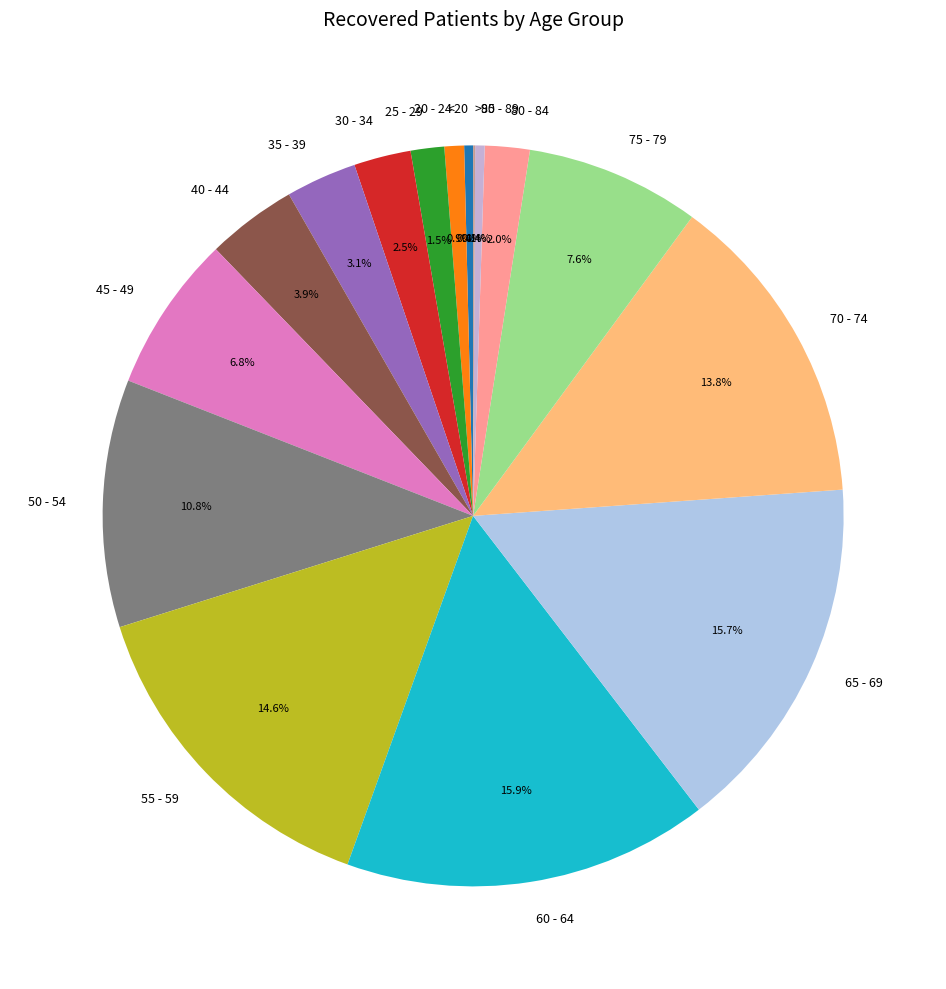

Which has a higher value, 70 - 74 or 35 - 39?

70 - 74